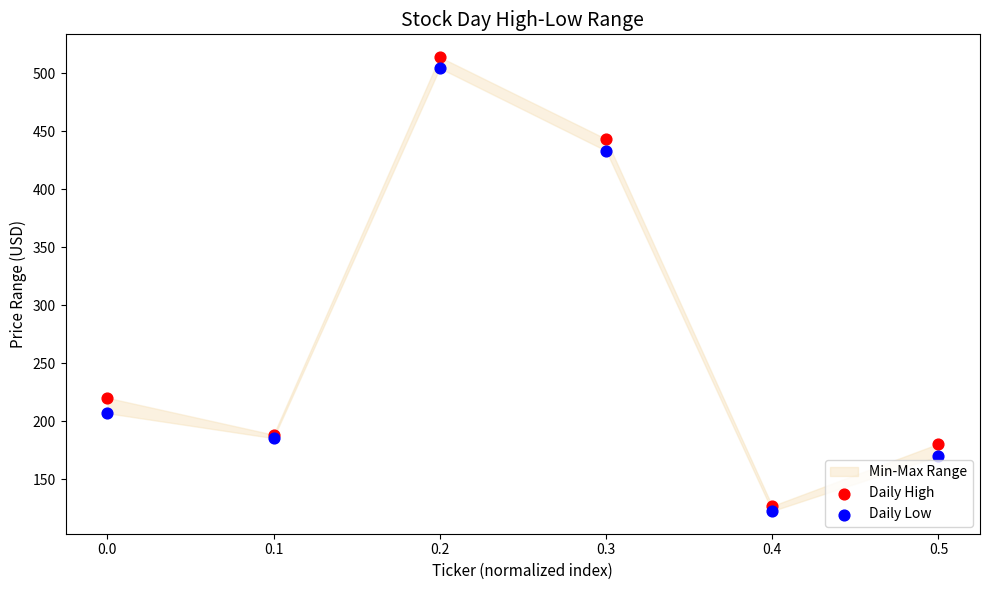

Which series has the widest spread of Y values?

Daily High